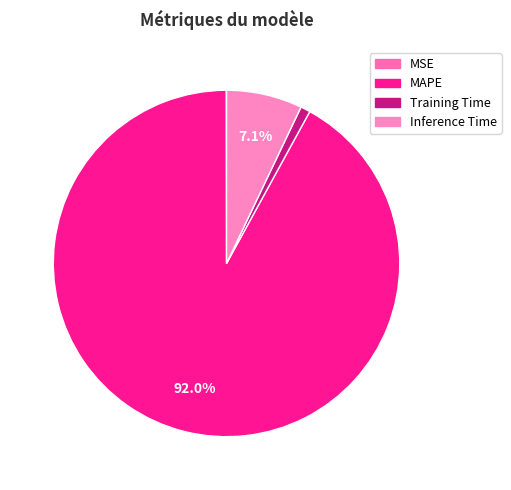

True or false: Inference Time accounts for 7% of the total.

True